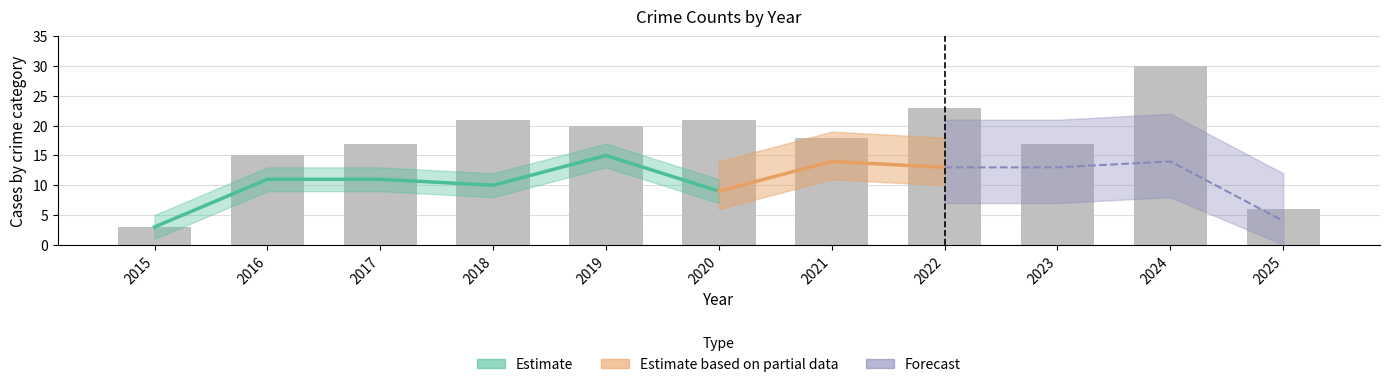

Does the chart contain any negative values?

No